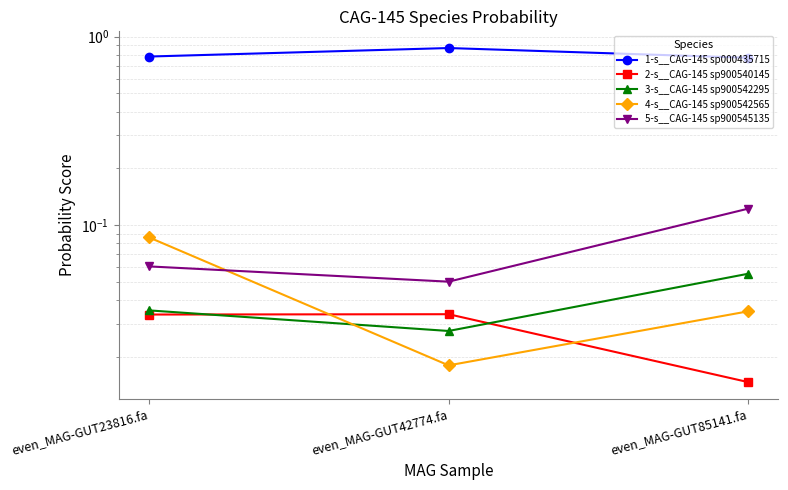

Which series has the largest total across all categories?

1-s__CAG-145 sp000435715